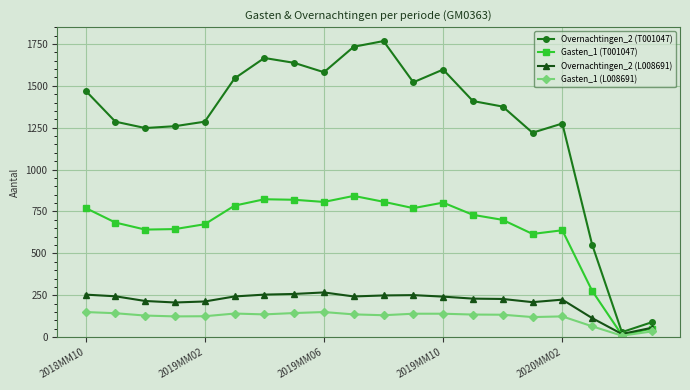

What is the greatest value displayed?

1767